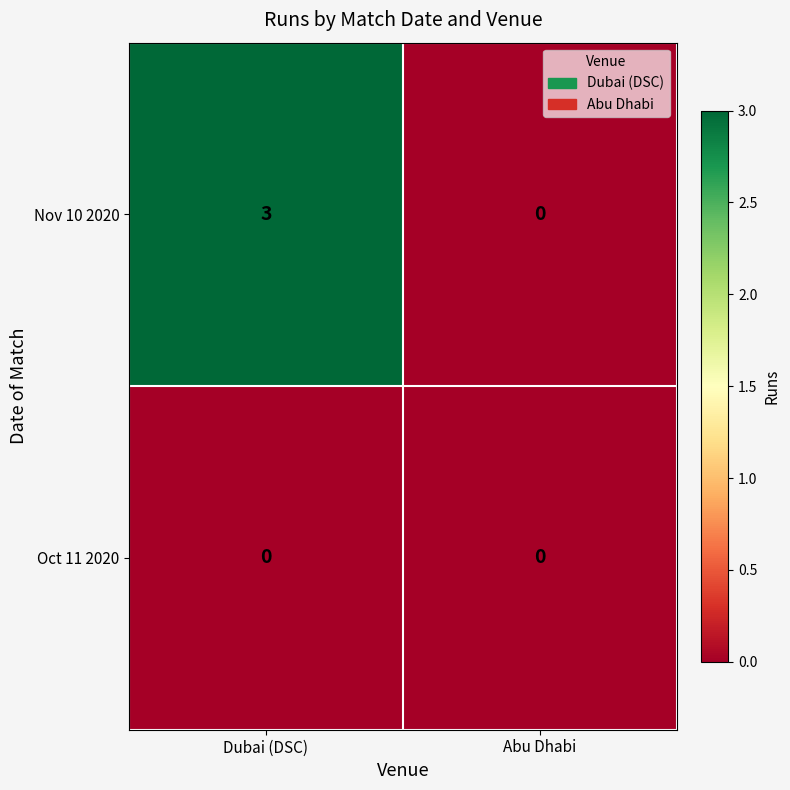

Rank the categories by Nov 10 2020 value from lowest to highest.

Abu Dhabi, Dubai (DSC)